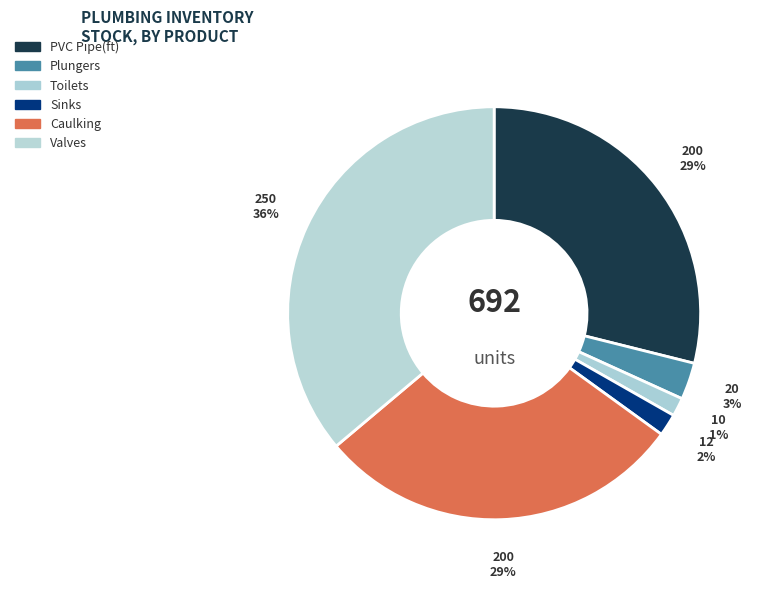

To the nearest percent, what is the combined percentage of Valves and Caulking?

65%